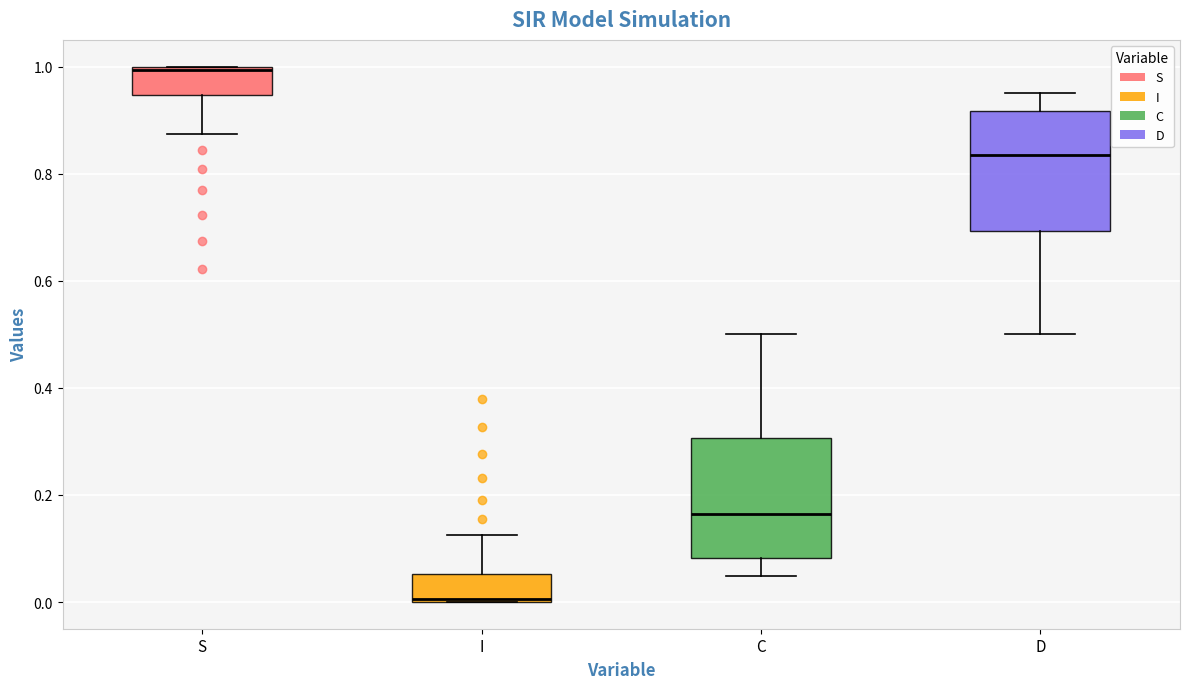

Reading left to right, transcribe this box plot: for each box, give where its median line is, the range the box spans, and where its two whiskers end, as read against the y-axis. The values are not printed on the chart, so give them approximately, as read against the axis.

S: median 1.00, box 0.94 to 1.00, whiskers 0.88 to 1.00
I: median 0.00, box 0.00 to 0.06, whiskers 0.00 to 0.12
C: median 0.16, box 0.08 to 0.30, whiskers 0.04 to 0.50
D: median 0.84, box 0.70 to 0.92, whiskers 0.50 to 0.96